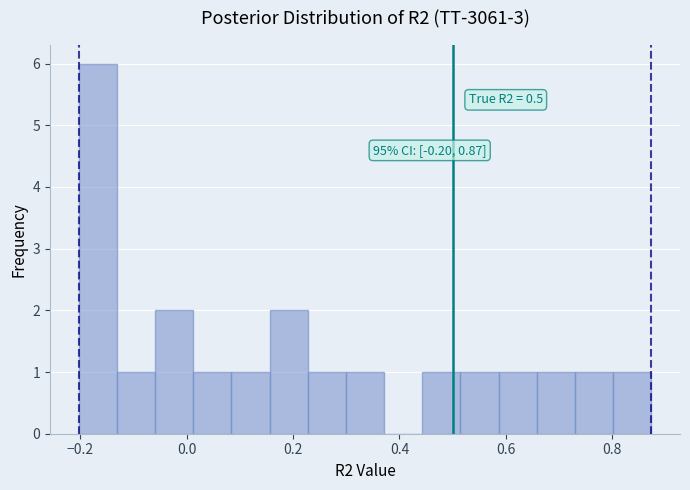

Around what value on the x-axis is the tallest bar? Give the approximate position of its centre, as read against the axis.

-0.16